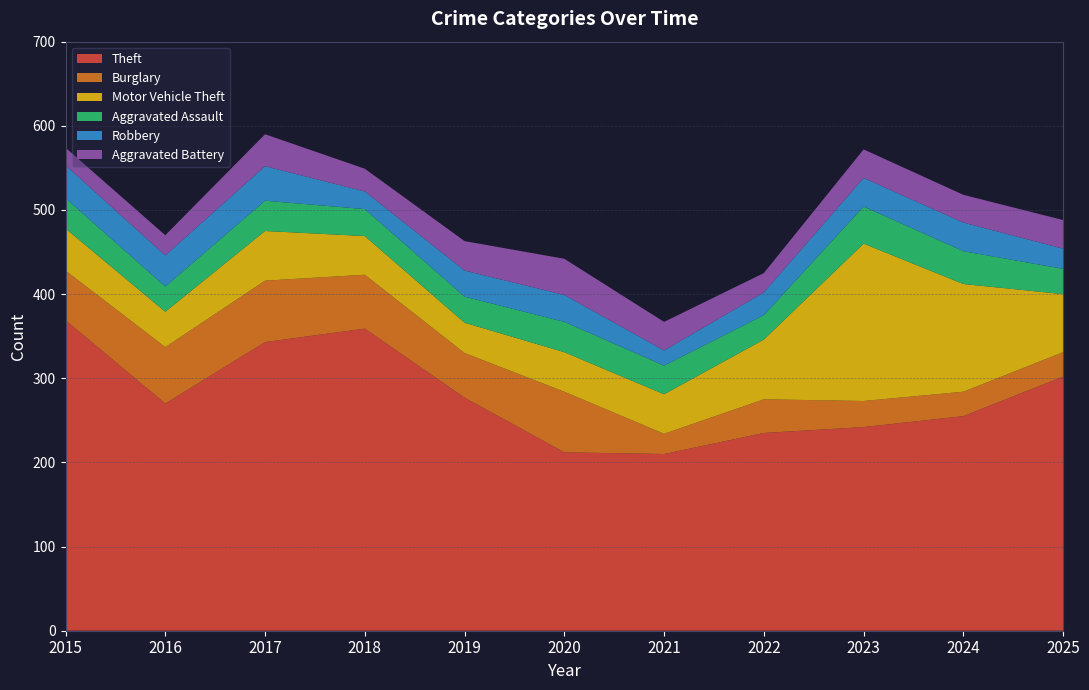

Reading right to left, what are all the values shown in this chart?

Theft: 302	255	242	235	210	212	277	359	343	270	369
Burglary: 29	29	31	40	24	72	53	64	73	67	59
Motor Vehicle Theft: 69	128	187	71	47	47	36	46	59	42	50
Aggravated Assault: 30	39	44	29	34	36	31	32	36	30	36
Robbery: 24	34	34	27	18	32	31	21	41	37	39
Aggravated Battery: 34	33	34	23	34	43	35	27	38	24	21